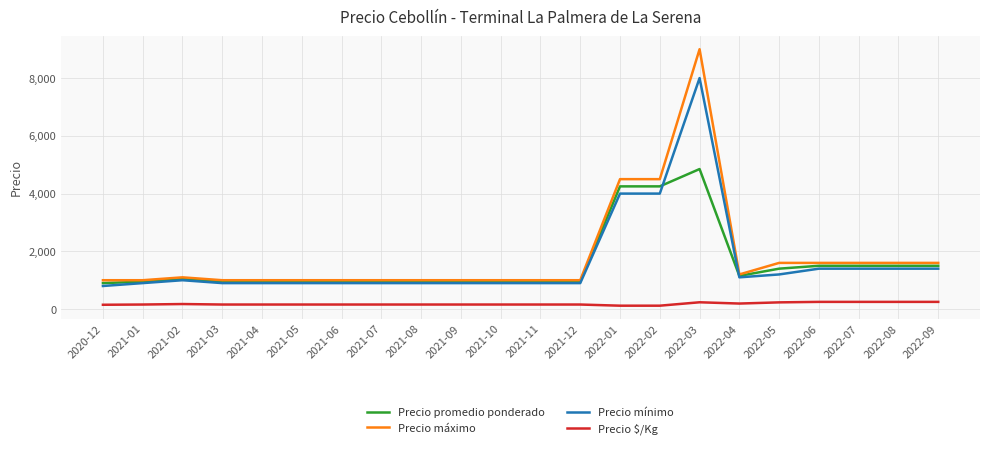

Which category has the highest value across all series?

2022-03